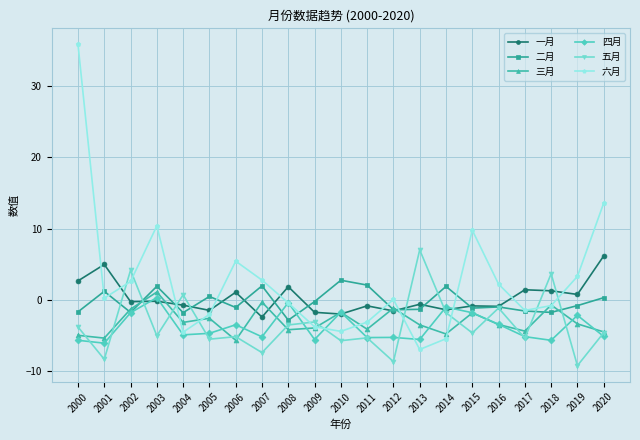

Is it true that 二月 equals -1.6 at 2017?

True